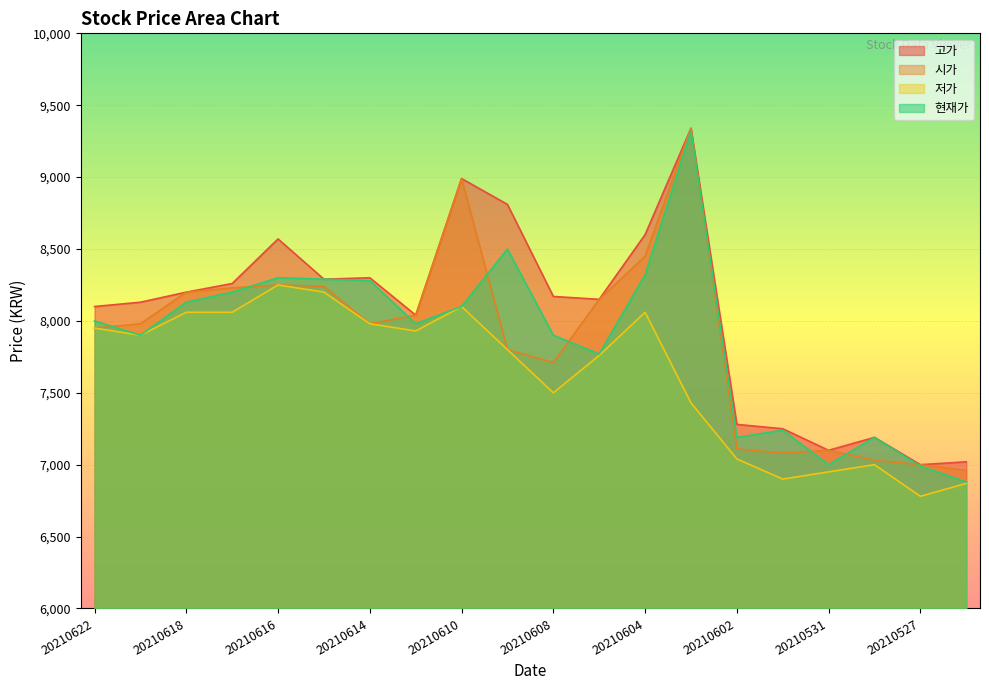

What is the value of the 시가 point at the 7th from the left?

7980